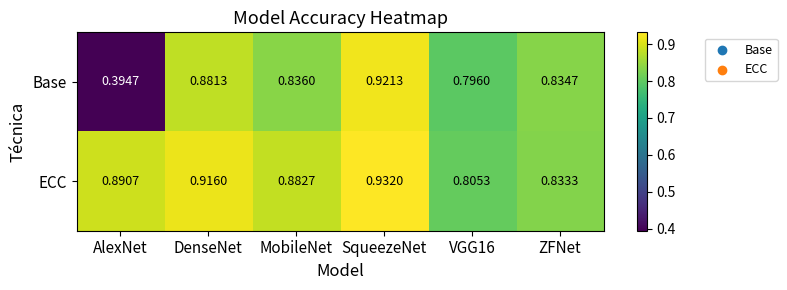

How many series are shown in this chart?

2